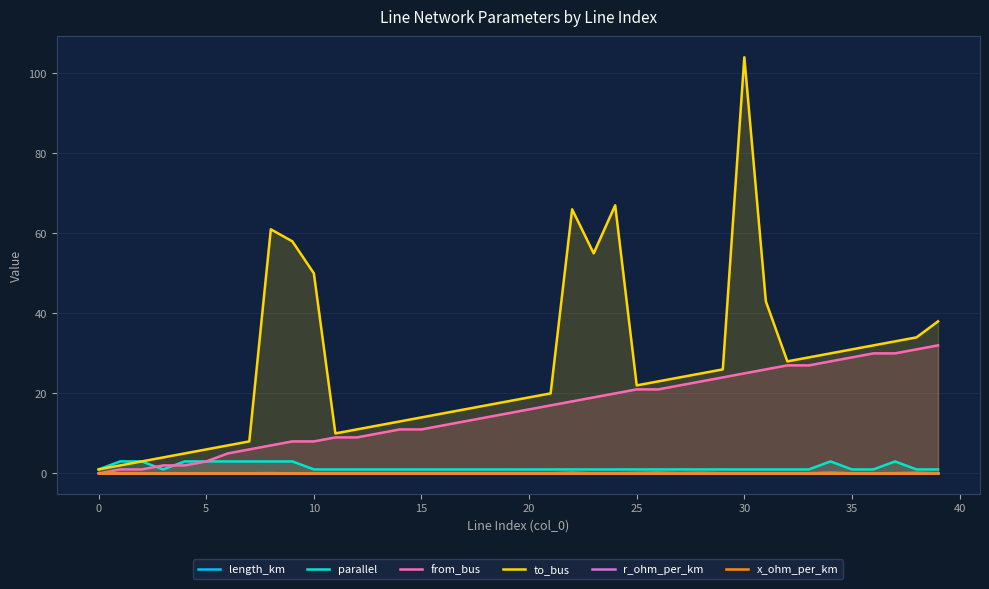

At which category does the chart reach its peak across all series?

30